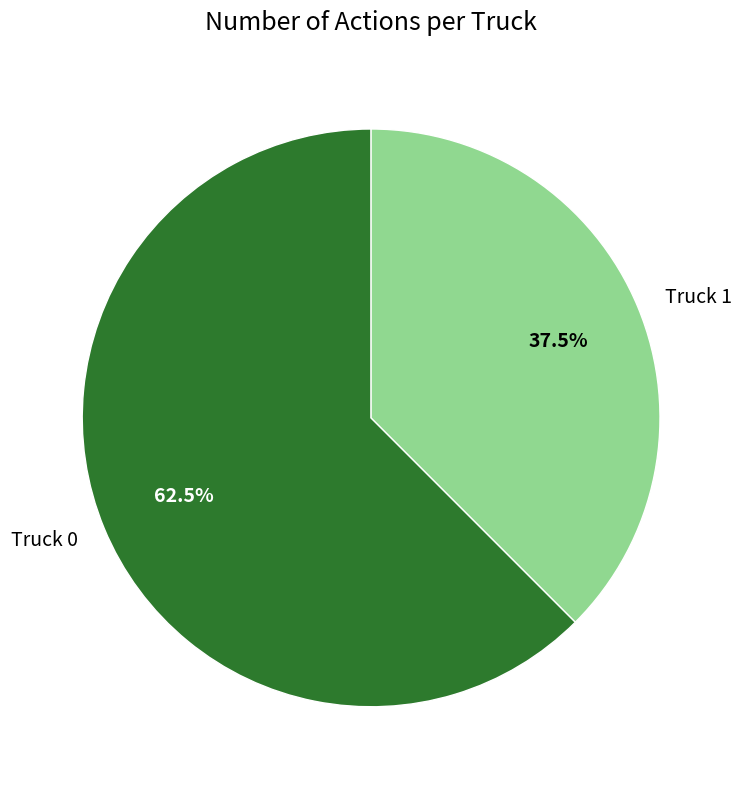

Combined, do Truck 0 and Truck 1 account for over 50%?

Yes